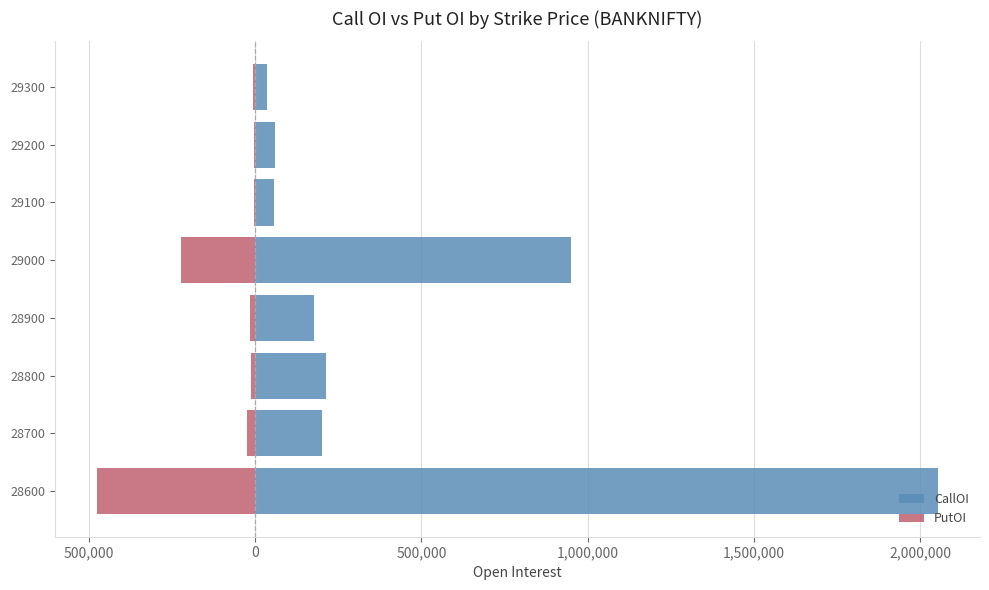

Is the value of PutOI at 29000 greater than the value of CallOI at 28600?

No